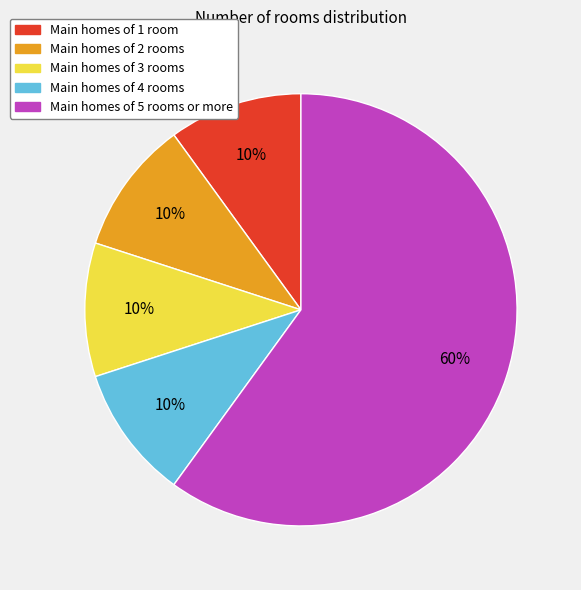

To the nearest percent, what is the difference between the largest and smallest slice percentages?

50%